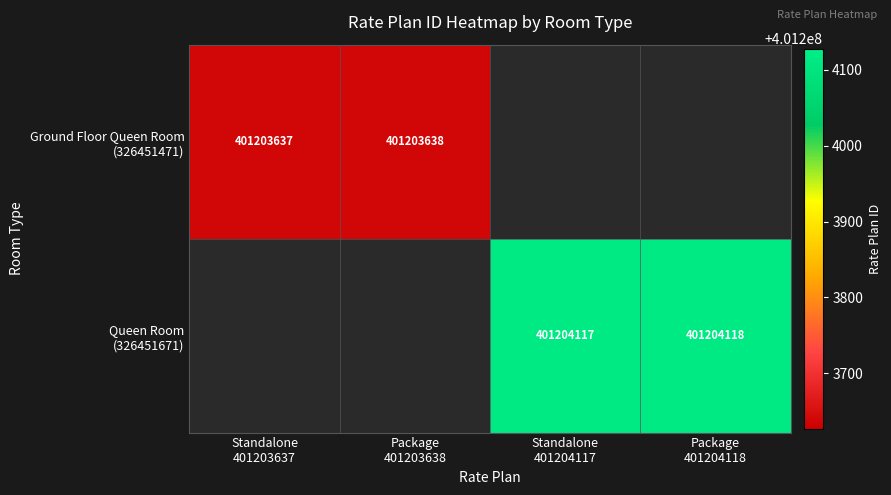

Count the number of data series in this chart.

2